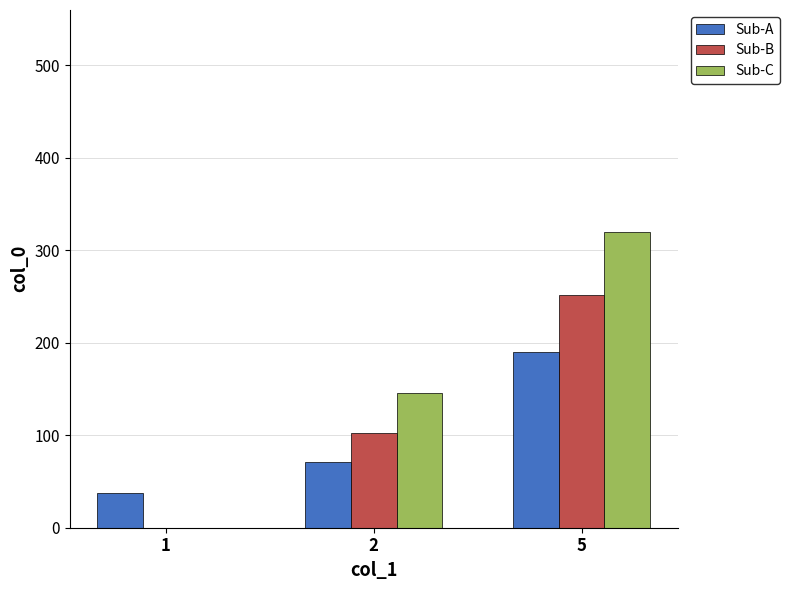

Between 1 and 2, which series saw the biggest shift?

Sub-C